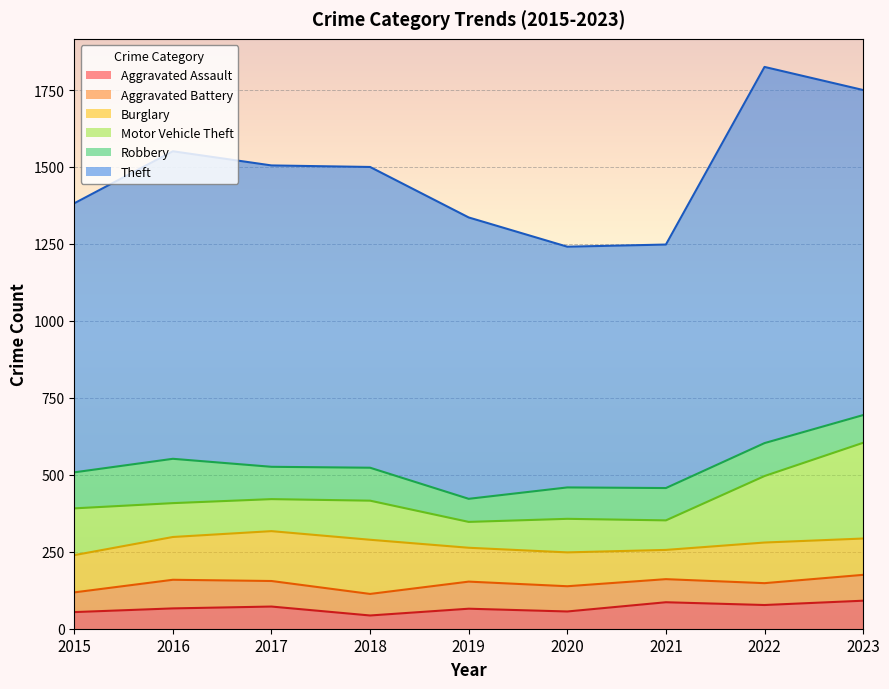

What is the difference between the maximum and minimum values in the Aggravated Assault series?

48